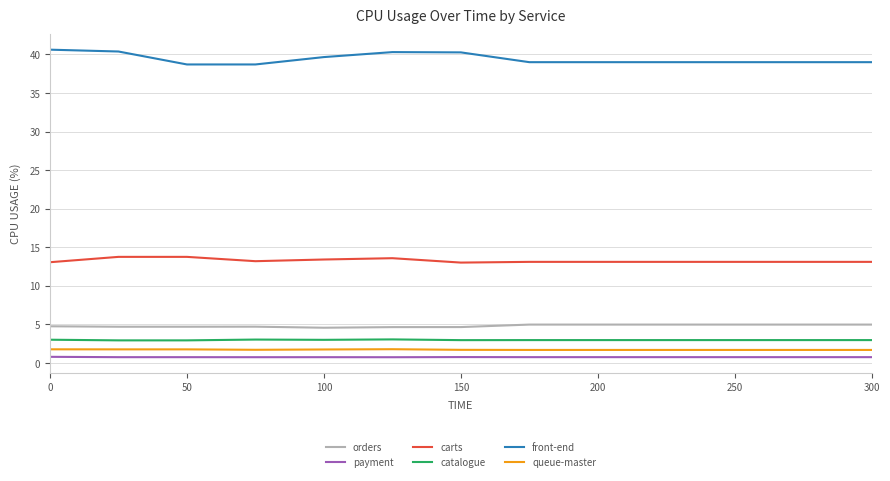

Which series has the largest total across all categories?

front-end